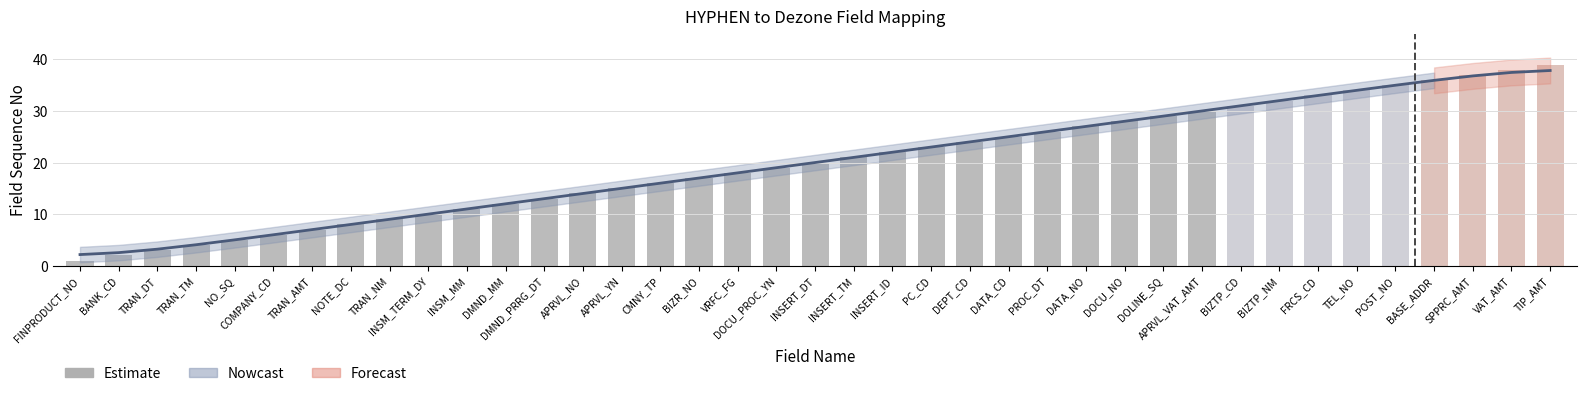

How many bars are there in total?

39